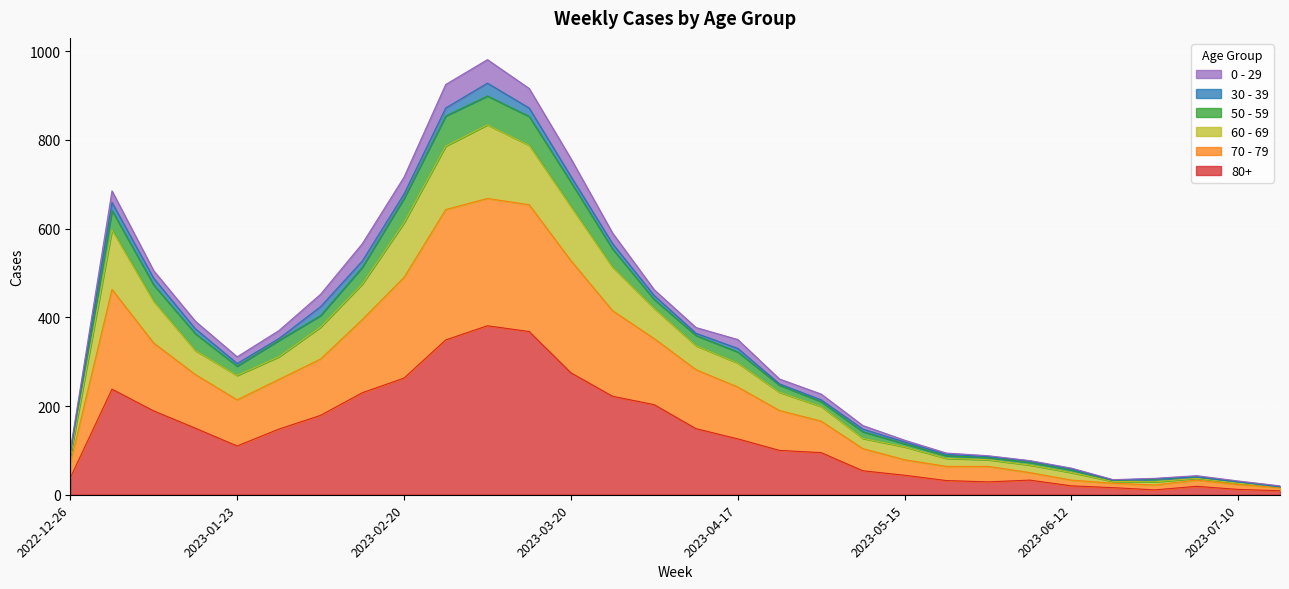

What is the difference between the maximum and minimum values in the 80+ series?

372